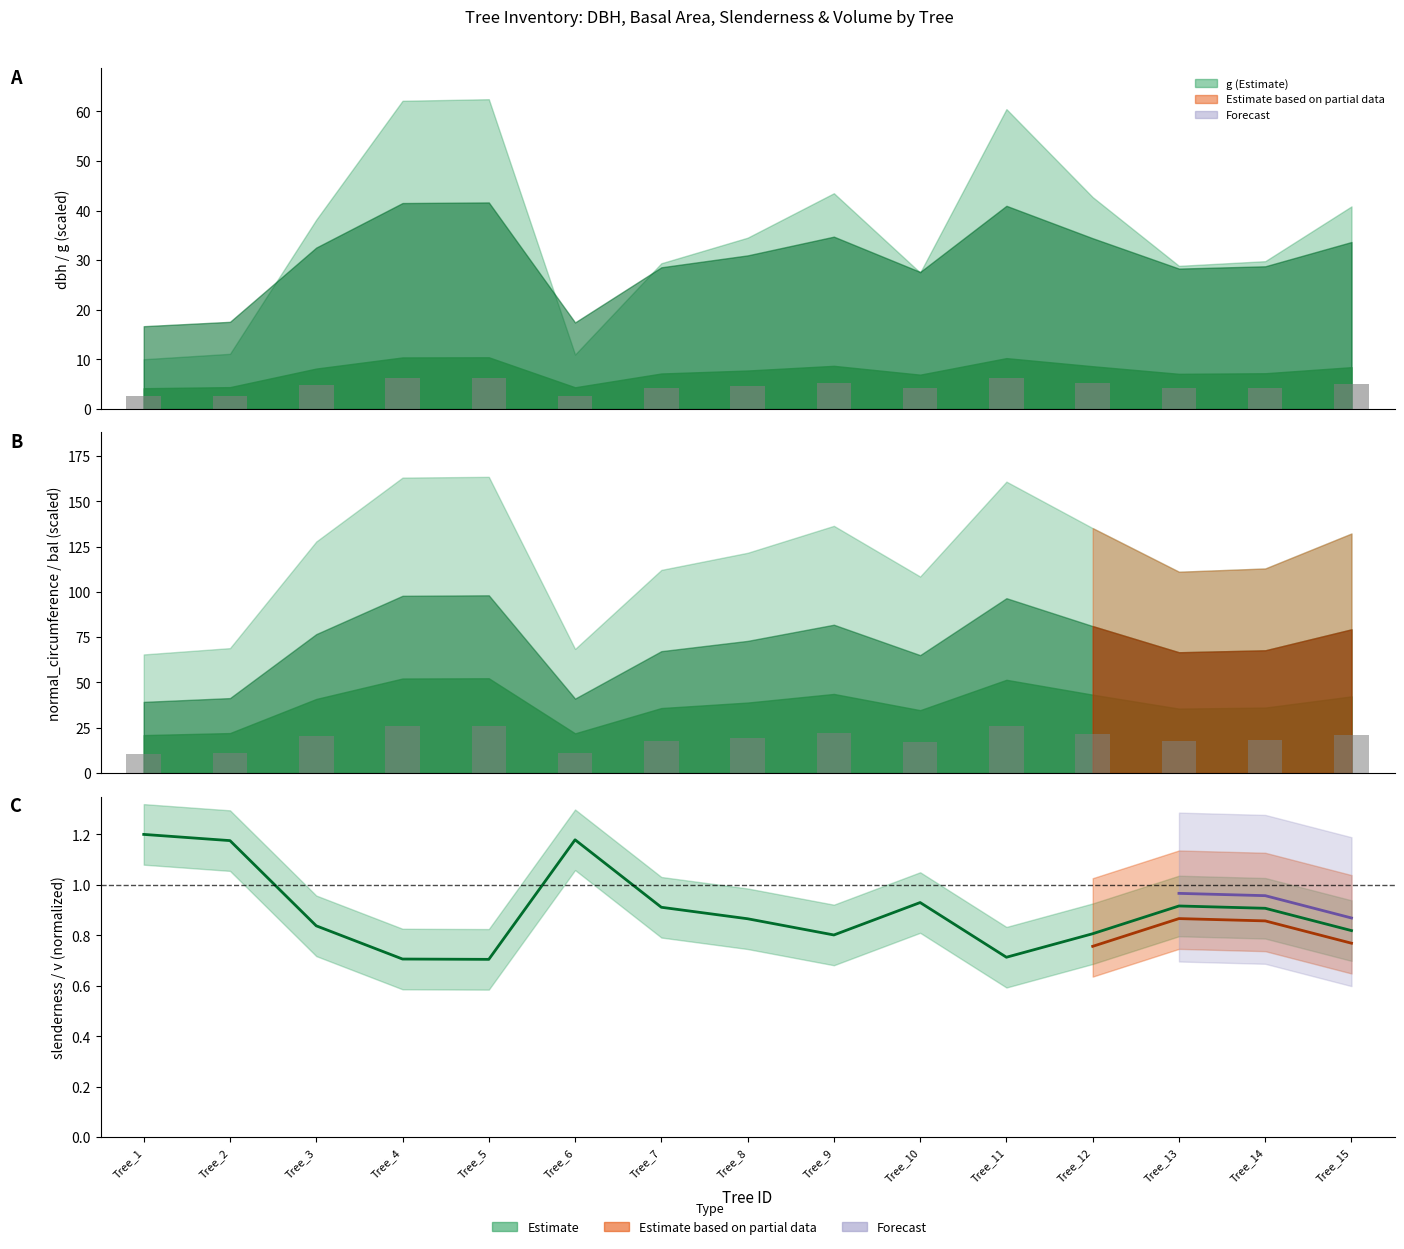

How many categories are shown in the chart?

15